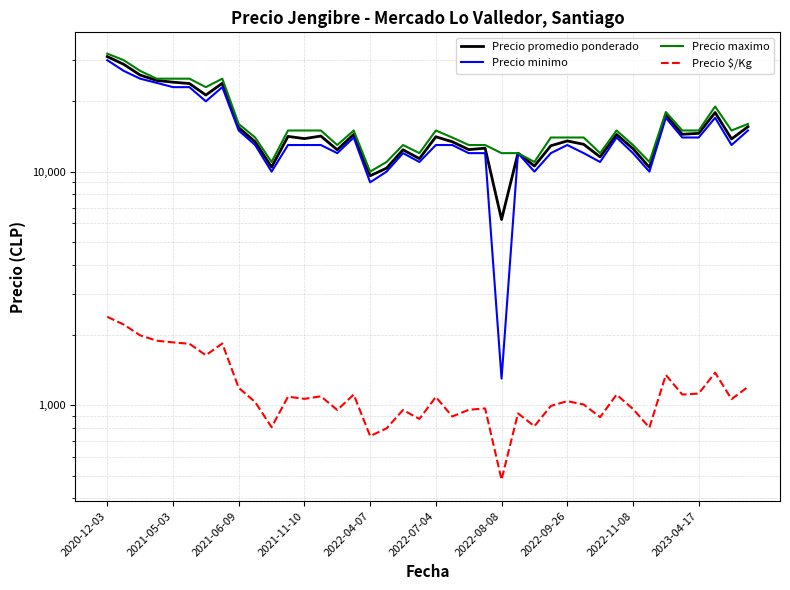

The value of Precio promedio ponderado at 2020-12-03 is 31080. True or false?

True